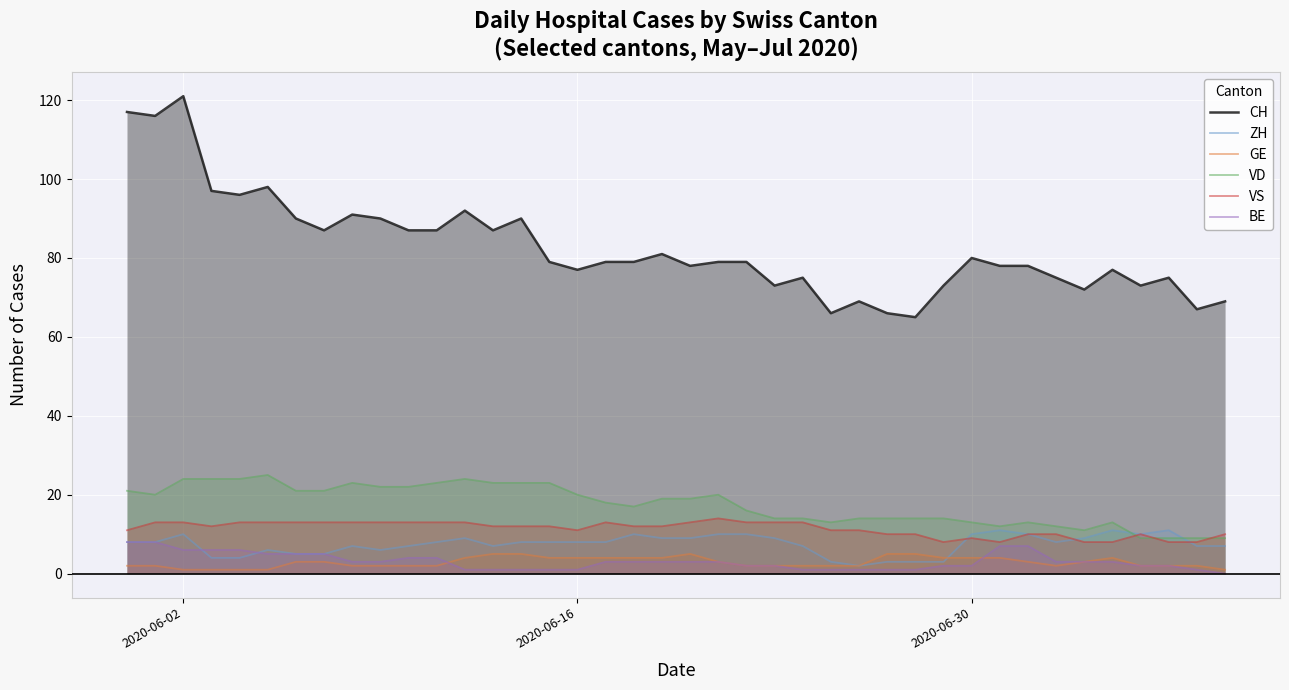

What are all the series names shown in the legend?

CH, ZH, GE, VD, VS, BE